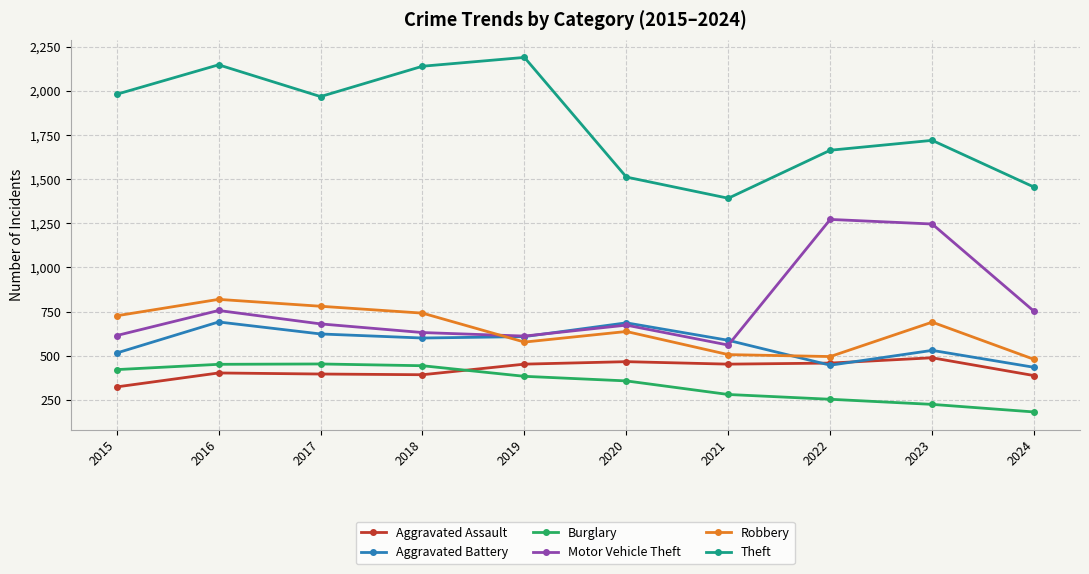

True or false: Aggravated Assault has a value of 323 at 2015.

True